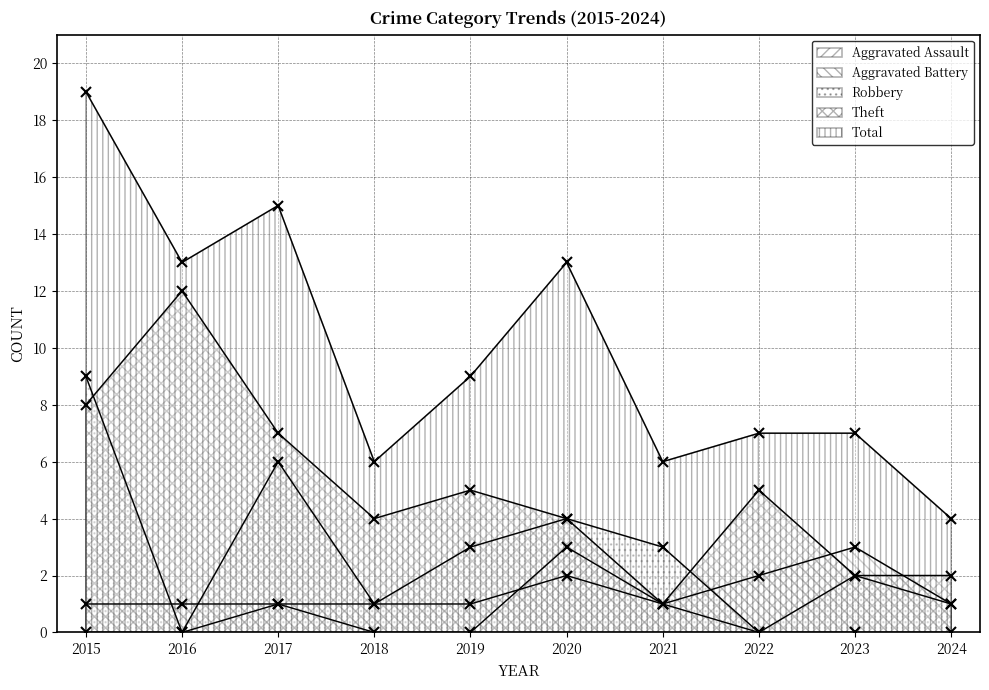

The value of Total at 2023 is 5. True or false?

False